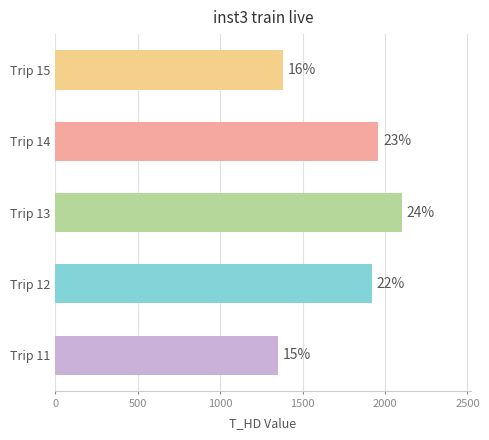

How many bars are there in total?

5